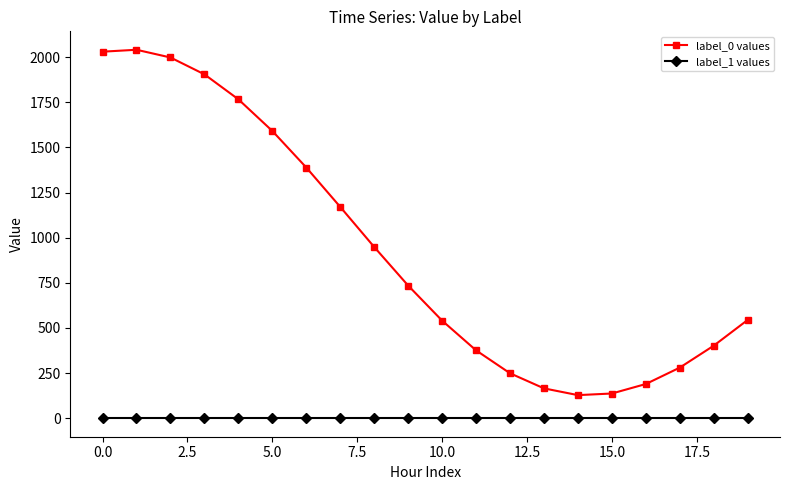

Rank the series by their average value, from lowest to highest.

label_1 values, label_0 values